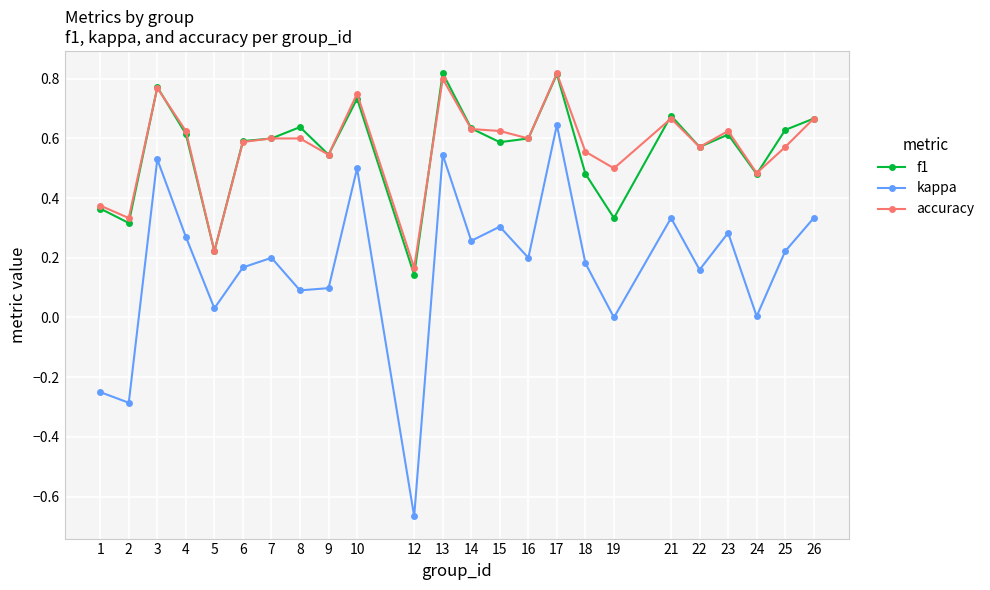

At which category does accuracy reach its first local peak?

3